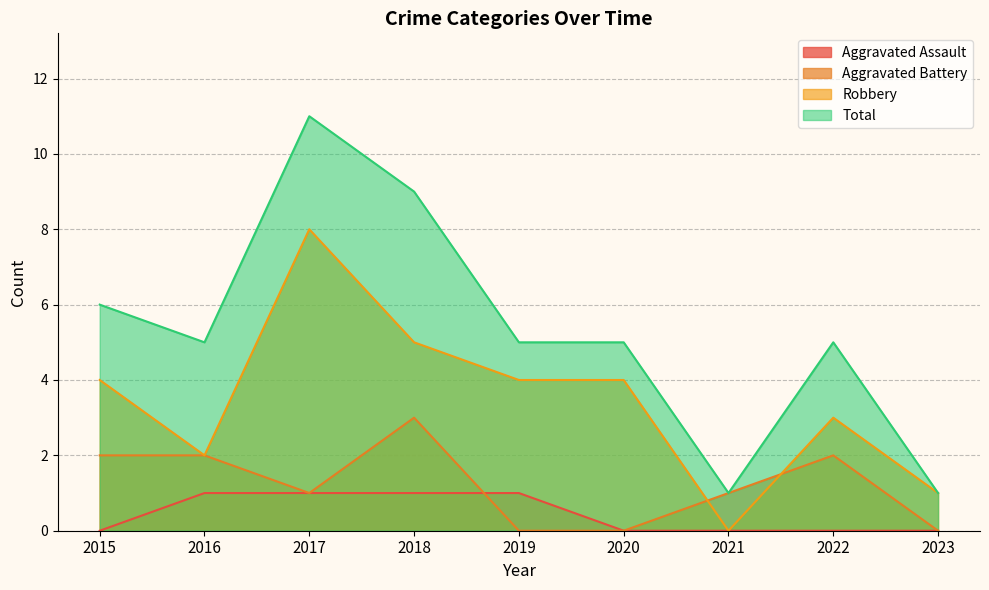

Reading left to right, what are all the values shown in this chart?

Aggravated Assault: 2015=0	2016=1	2017=1	2018=1	2019=1	2020=0	2021=0	2022=0	2023=0
Aggravated Battery: 2015=2	2016=2	2017=1	2018=3	2019=0	2020=0	2021=1	2022=2	2023=0
Robbery: 2015=4	2016=2	2017=8	2018=5	2019=4	2020=4	2021=0	2022=3	2023=1
Total: 2015=6	2016=5	2017=11	2018=9	2019=5	2020=5	2021=1	2022=5	2023=1